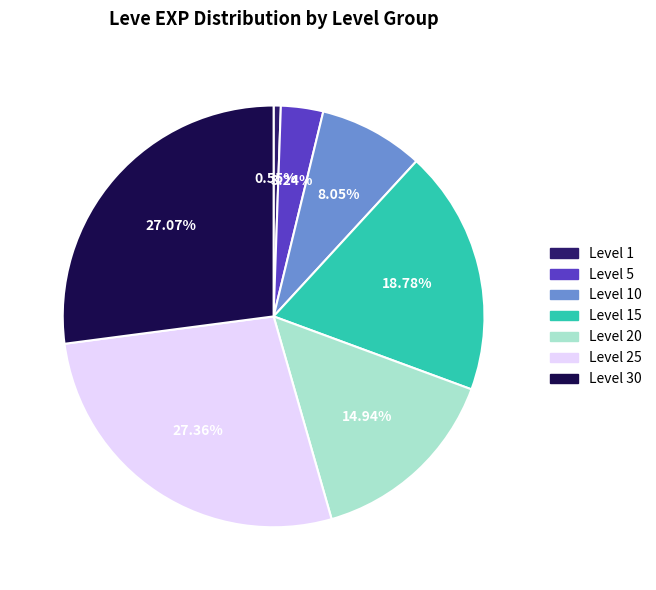

Is there any slice that represents more than half of the pie?

No